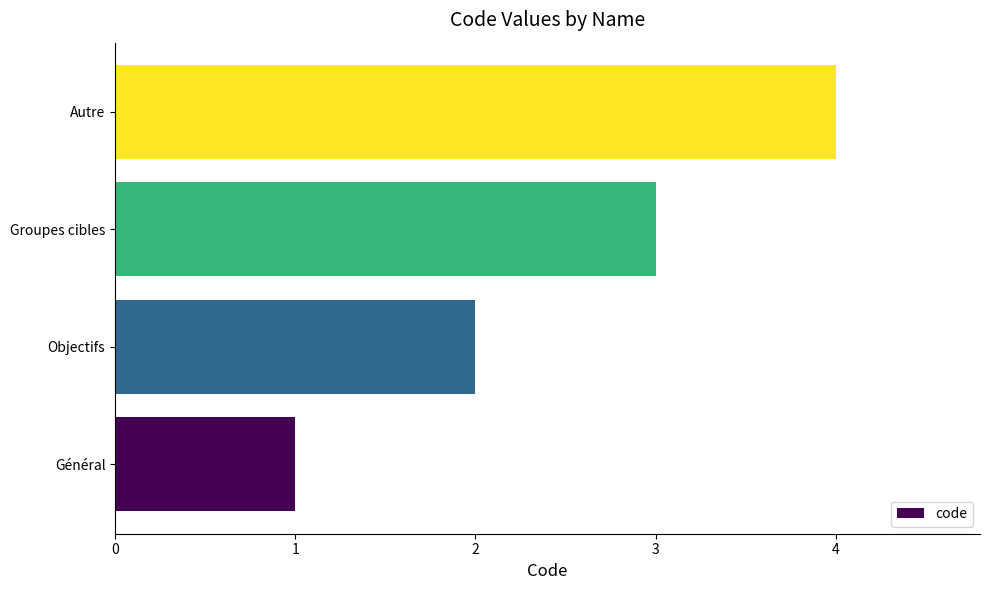

True or false: the data shows 3 at Objectifs.

False